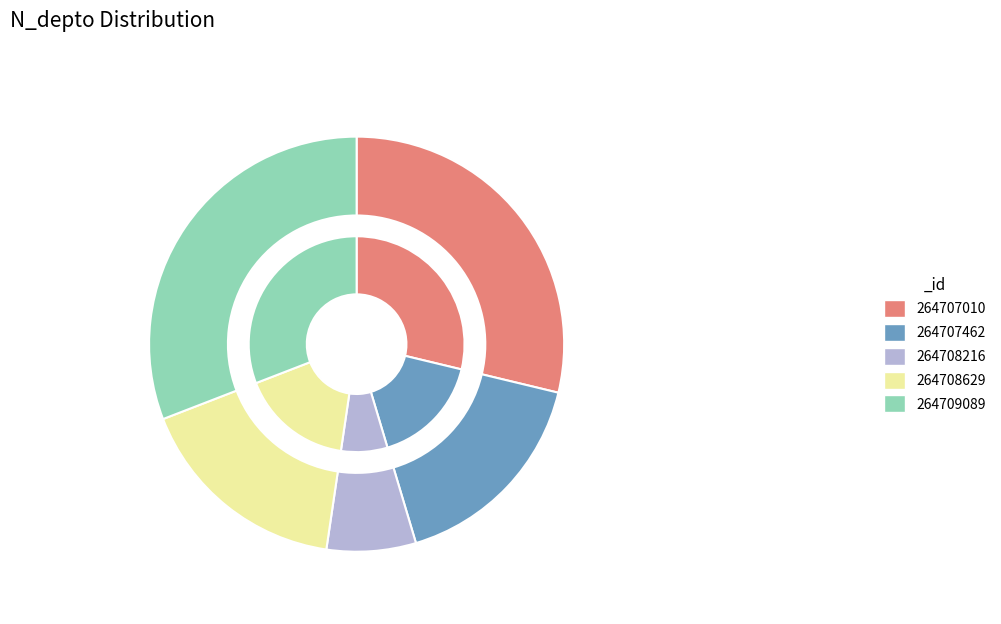

What is the smallest slice in the pie chart?

264708216